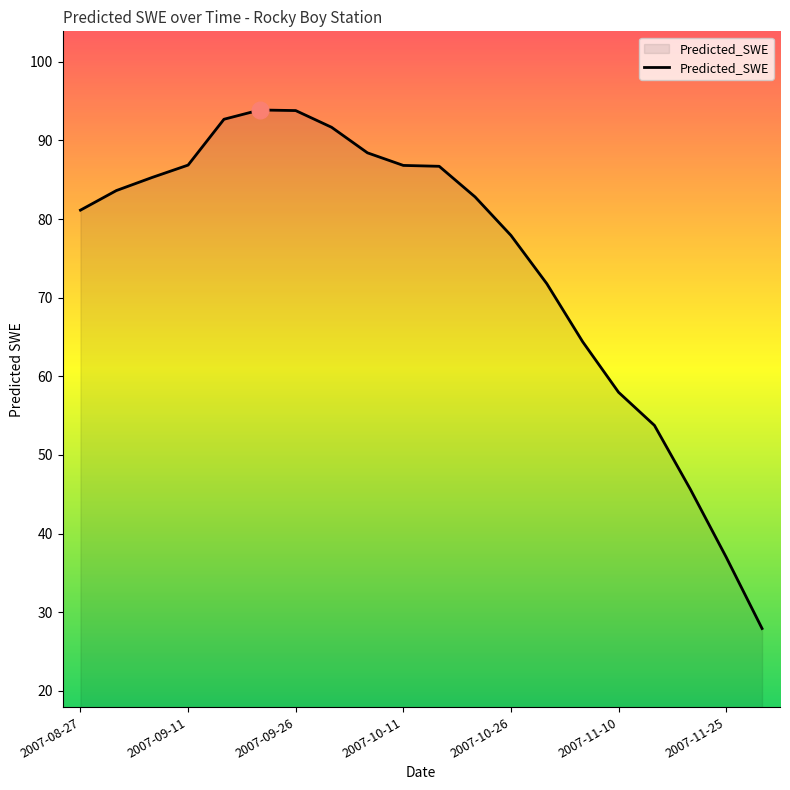

What is the greatest value displayed?

93.9